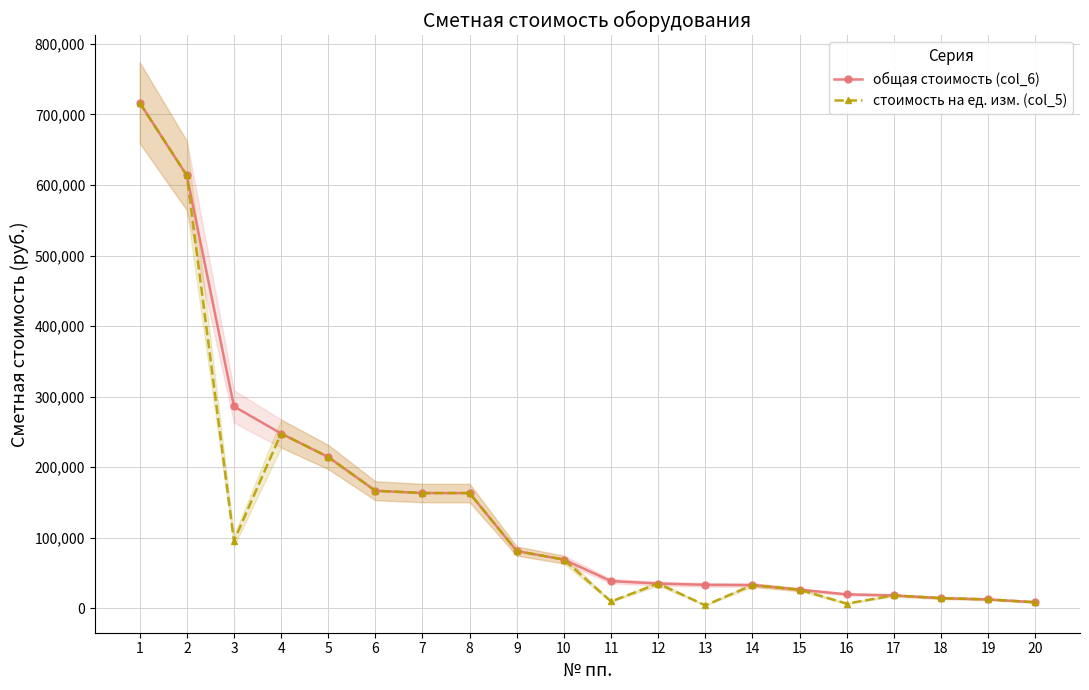

The стоимость на ед. изм. (col_5) series shows 4149.8 at 13. True or false?

True